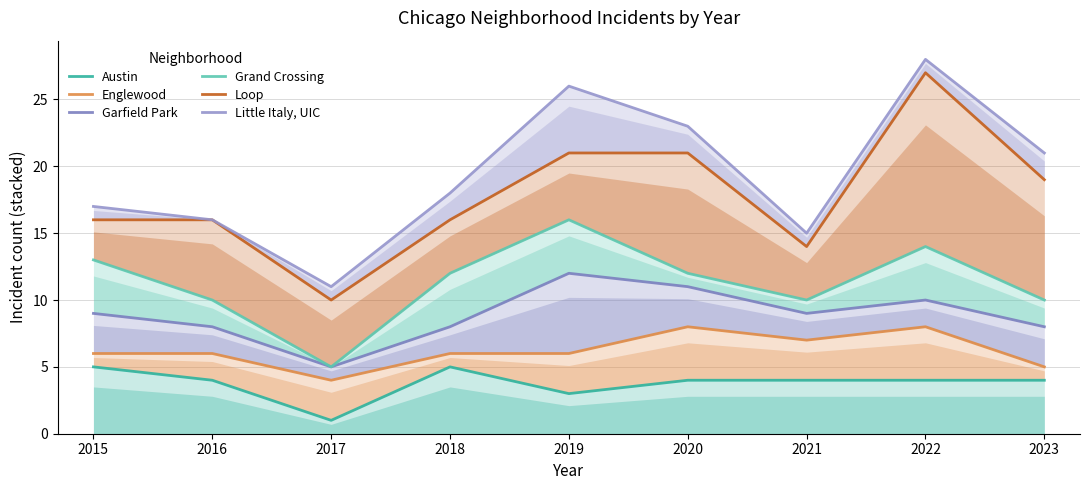

What are all the series names shown in the legend?

Austin, Englewood, Garfield Park, Grand Crossing, Loop, Little Italy, UIC